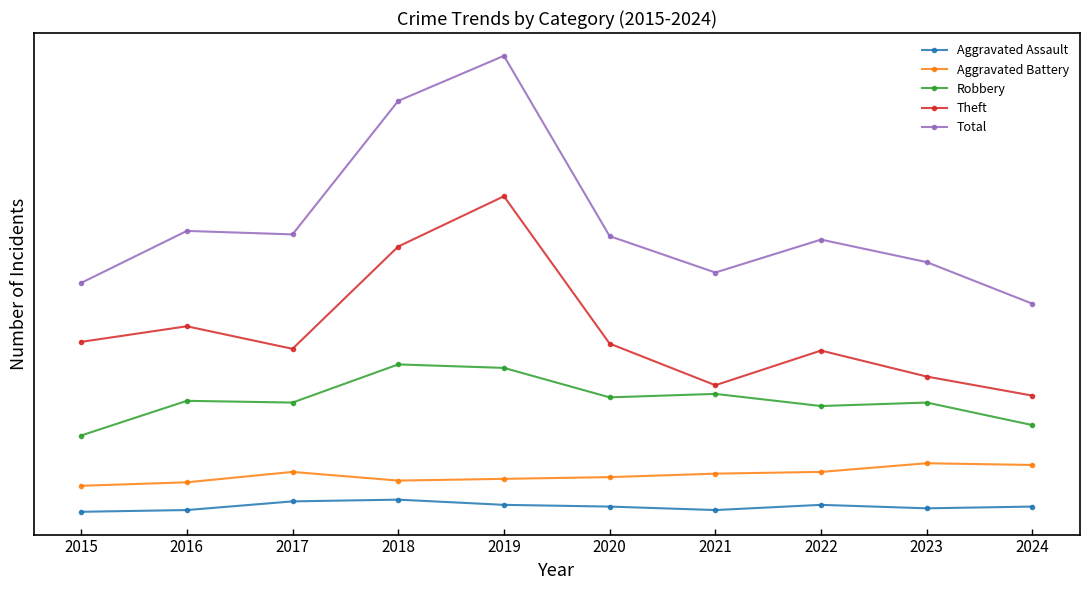

What is the difference between the Total values at 2019 and 2021?

125